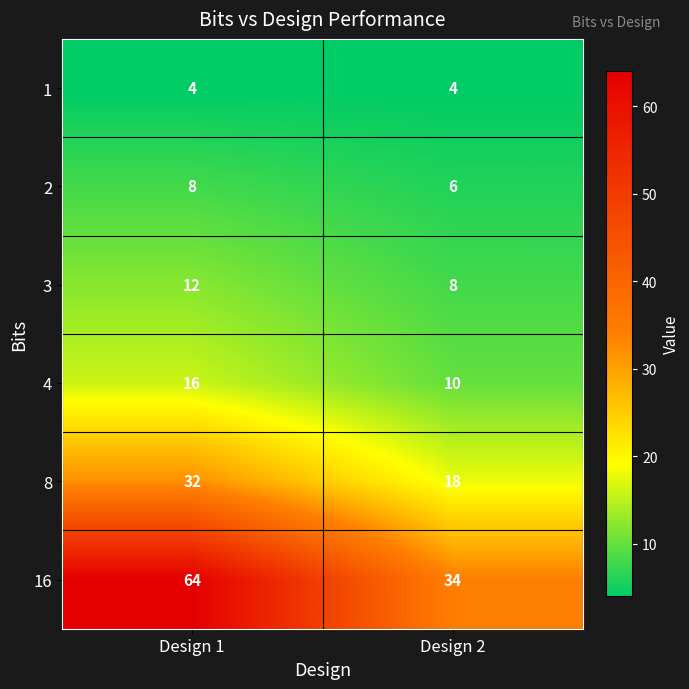

At which category does the chart reach its peak across all series?

Design 1